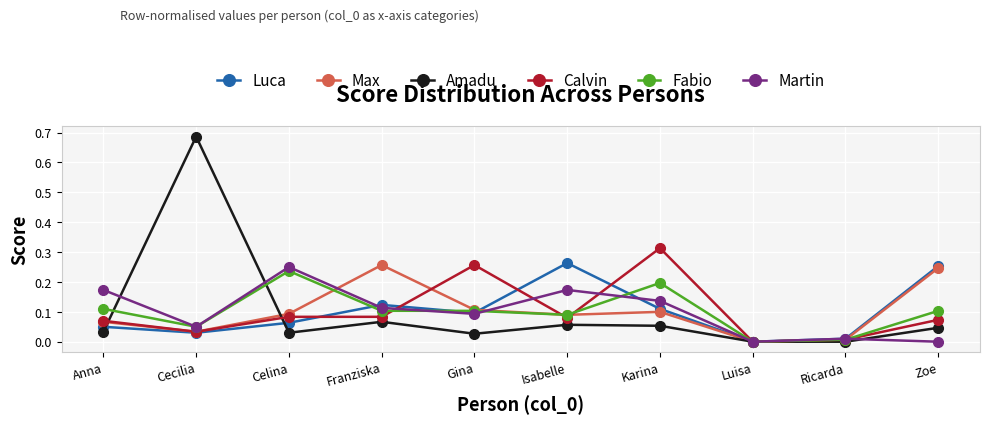

Where is the first local minimum for Amadu?

Celina